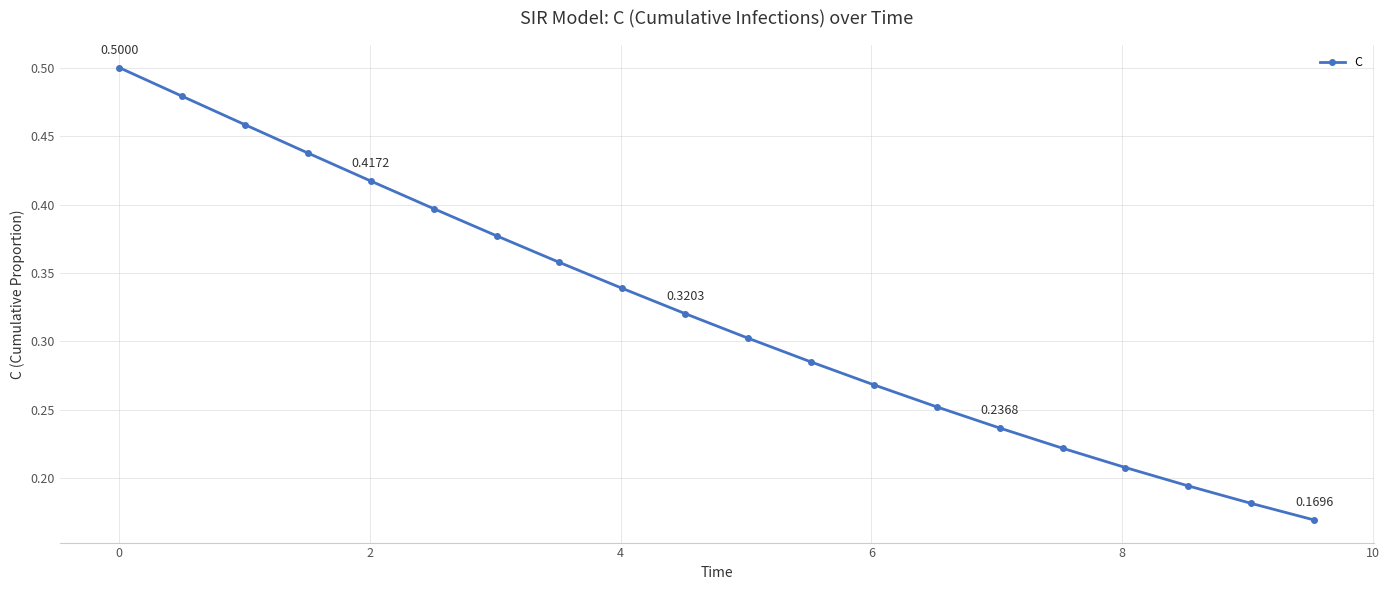

What is the sum of all values?

6.4